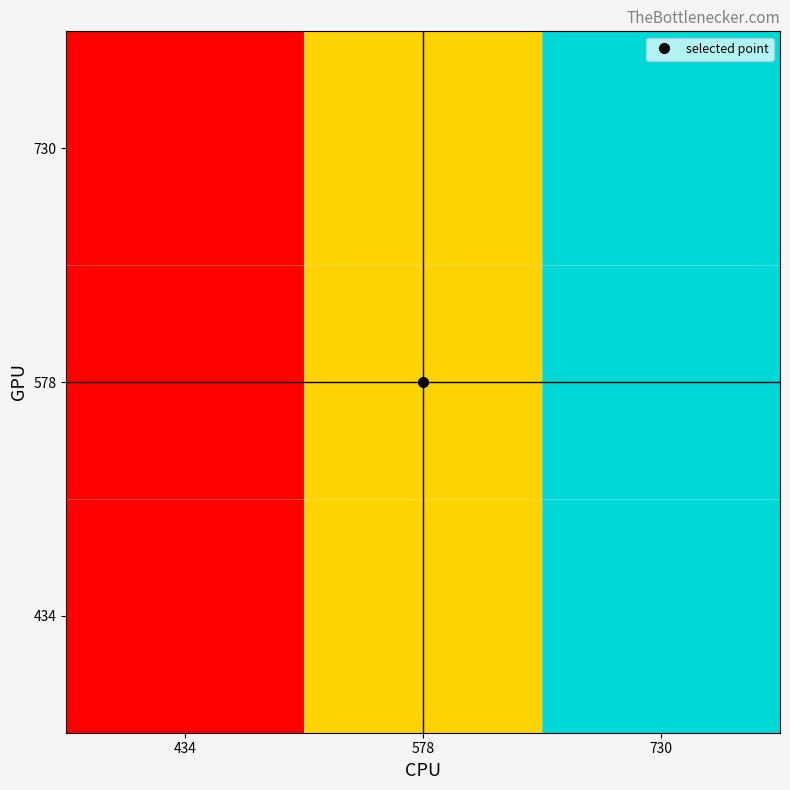

Reading right to left, transcribe all the data shown in this chart.

434: 730=730	578=578	434=434
578: 730=730	578=578	434=434
730: 730=730	578=578	434=434